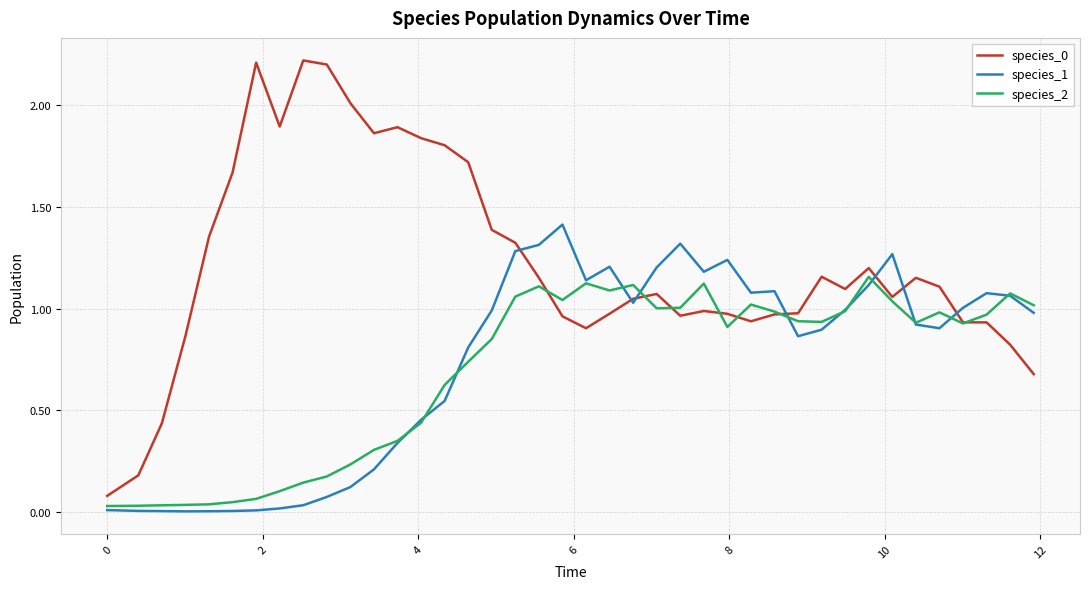

Does the chart display data point markers on the line(s)?

No